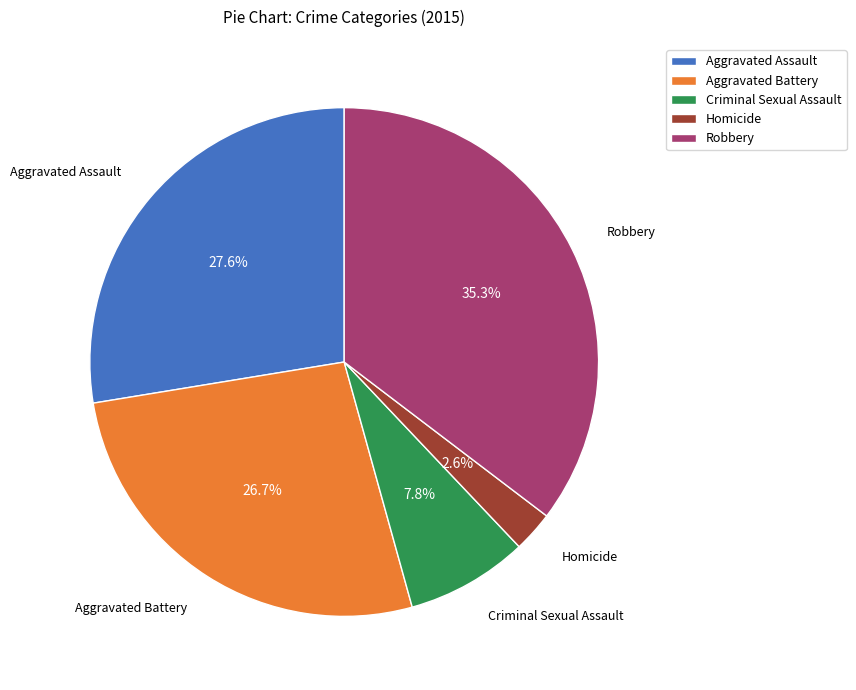

Is it true that Aggravated Battery is 20% of the pie?

False